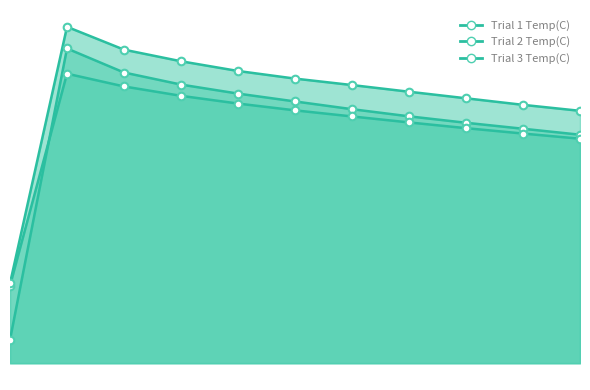

What are all the series names shown in the legend?

Trial 1 Temp(C), Trial 2 Temp(C), Trial 3 Temp(C)